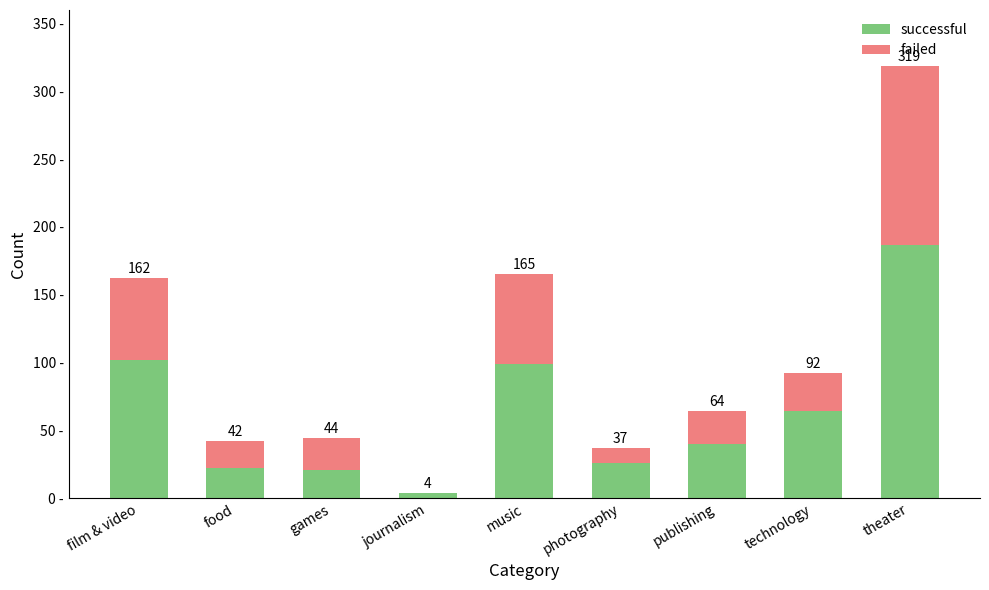

List the series in order of their overall mean, lowest first.

failed, successful